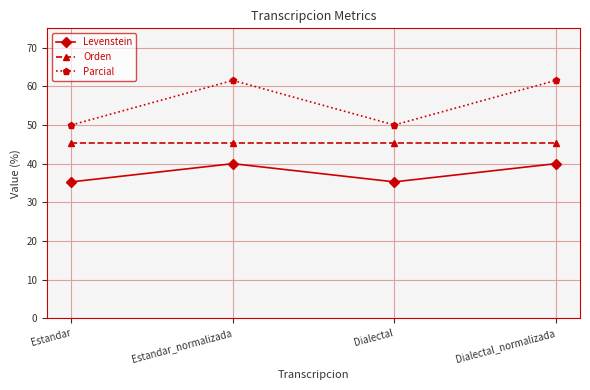

What is the spread (max minus min) of values at Dialectal?

14.7